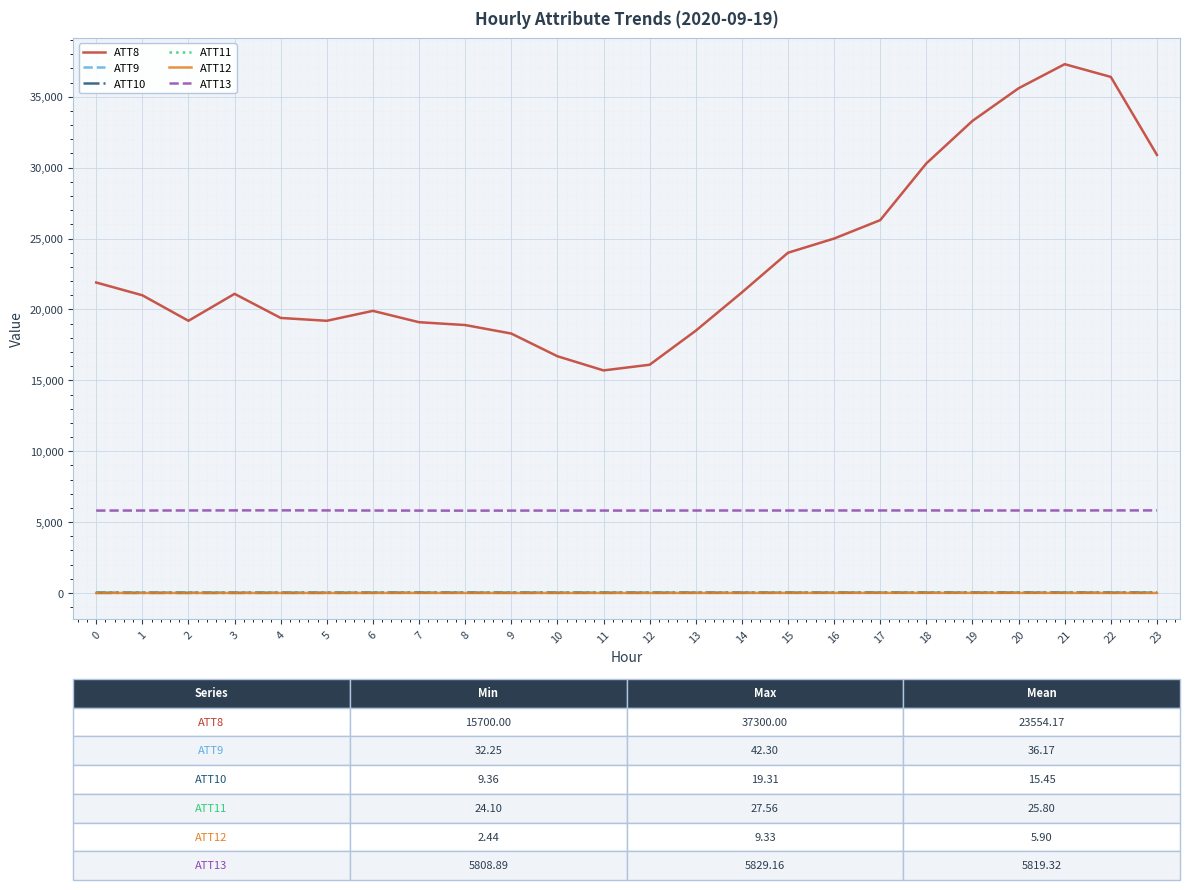

Which series changed the most between 14 and 23?

ATT8